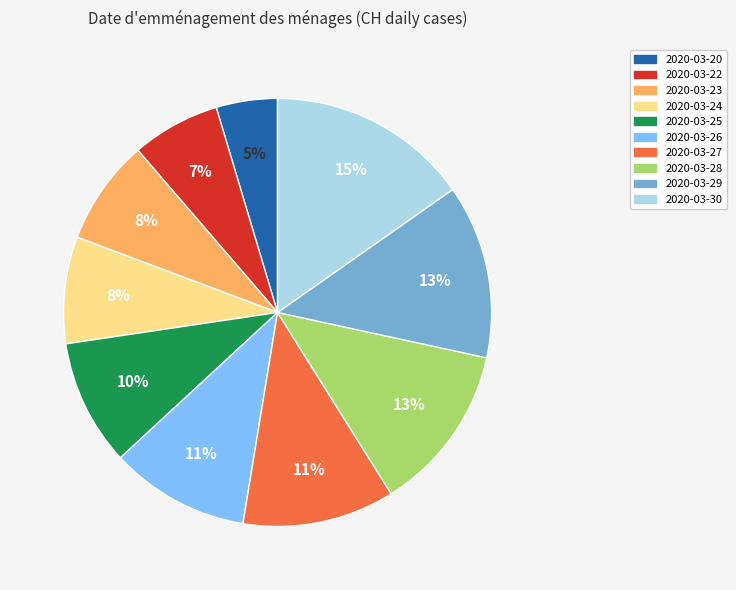

True or false: 2020-03-23 accounts for 8% of the total.

True